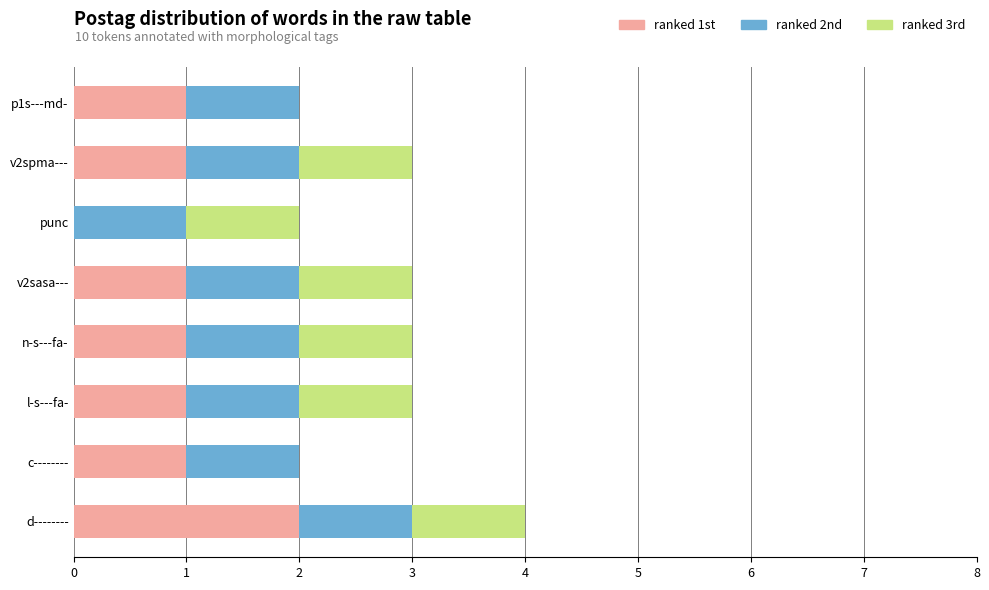

At which category is the sum across all series the highest?

d--------